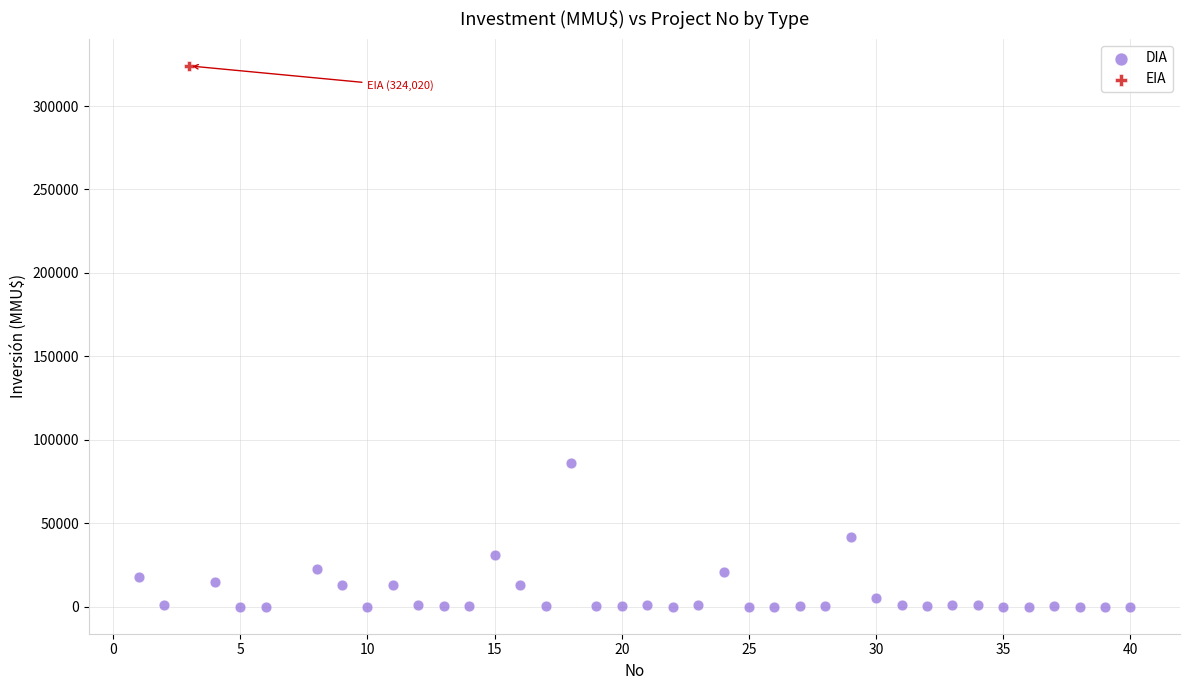

What are all the series names shown in the legend?

DIA, EIA